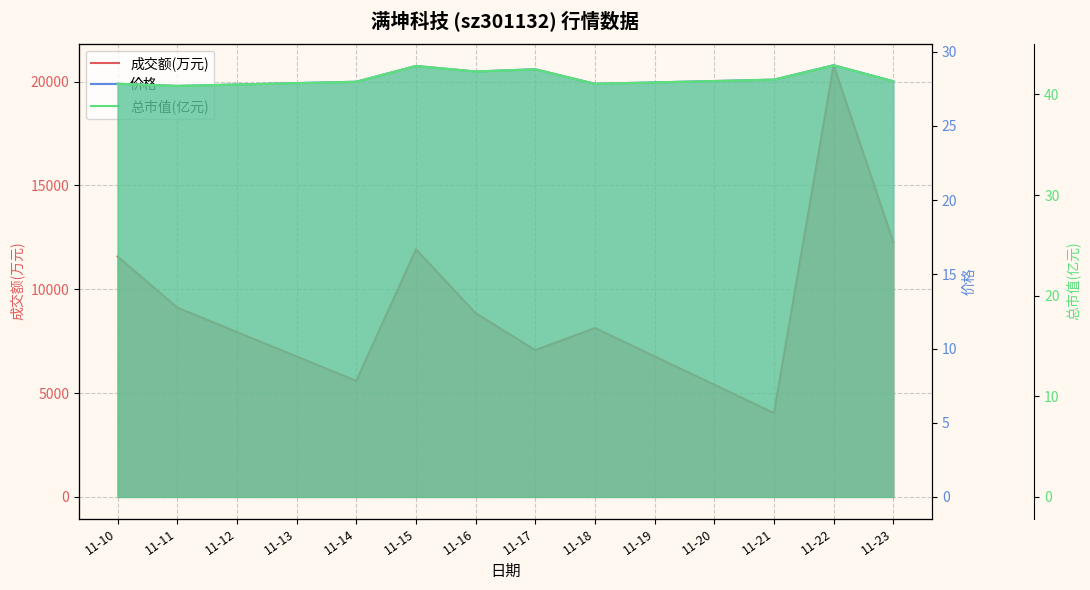

How many values in the 总市值(亿元) series exceed 41?

9